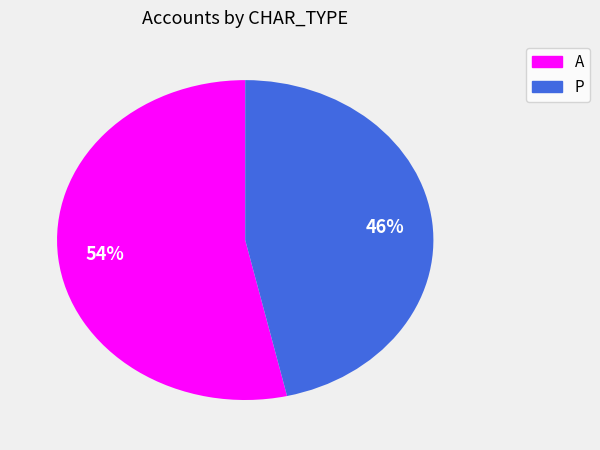

To the nearest percent, what portion does A represent?

54%